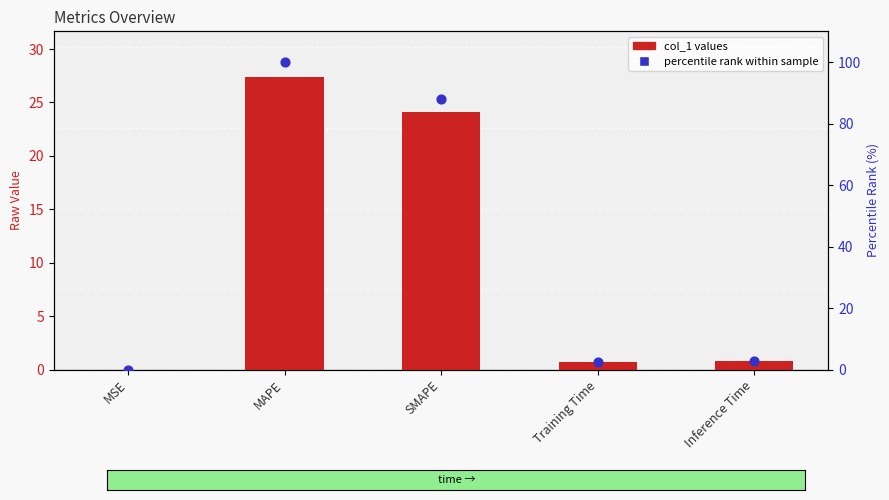

At which category is the sum across all series the highest?

MAPE